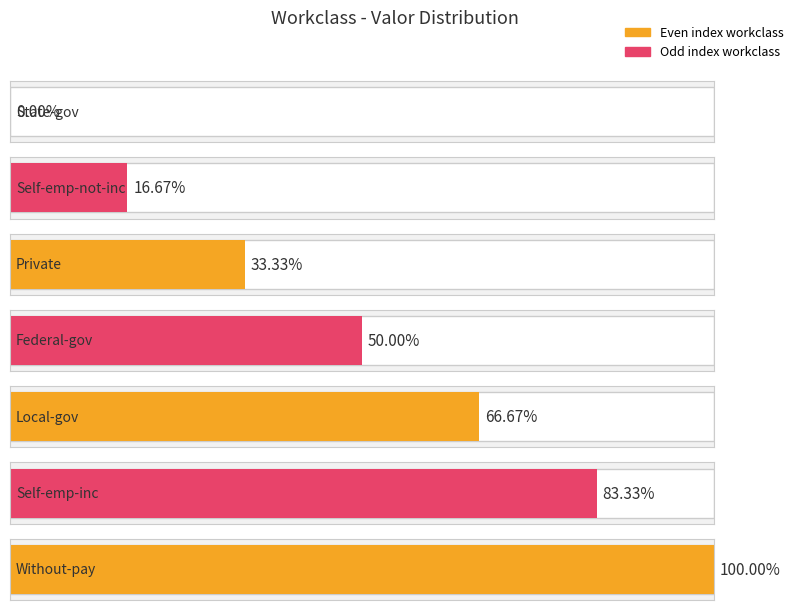

Rank the categories by value from lowest to highest.

State-gov, Self-emp-not-inc, Private, Federal-gov, Local-gov, Self-emp-inc, Without-pay